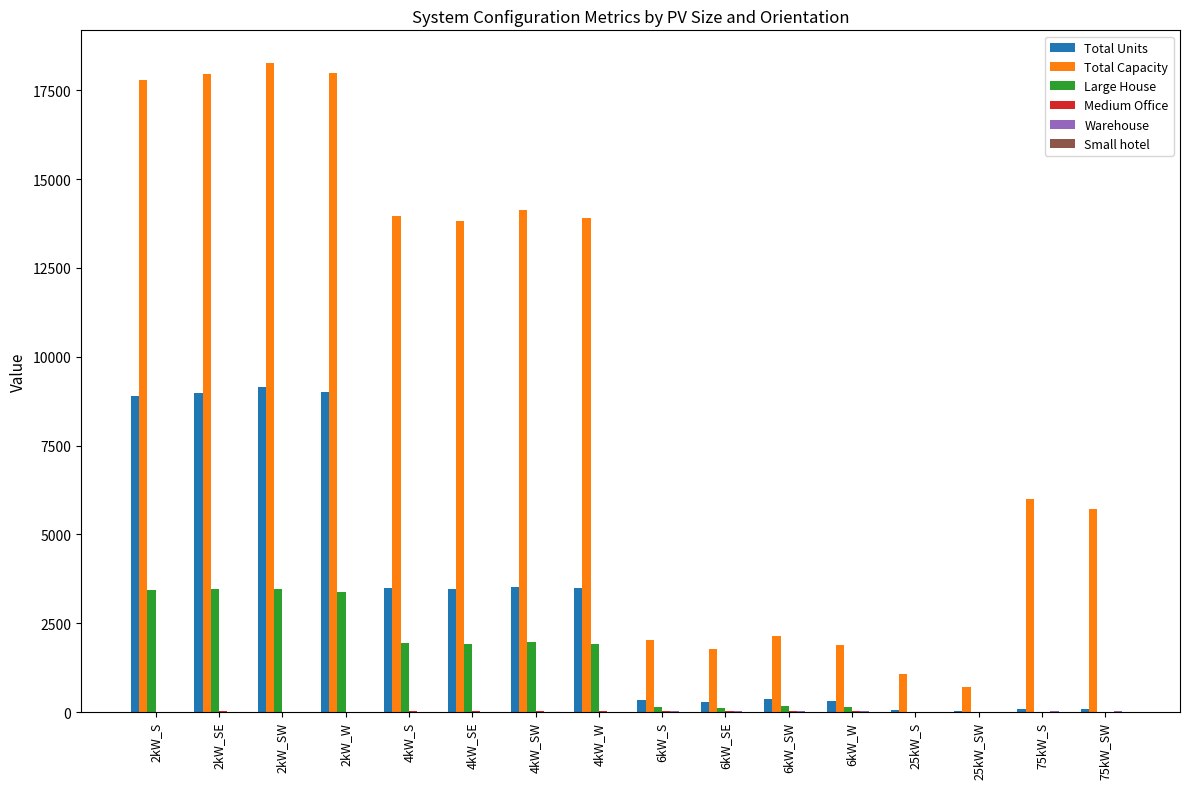

Which series has the largest total across all categories?

Total Capacity